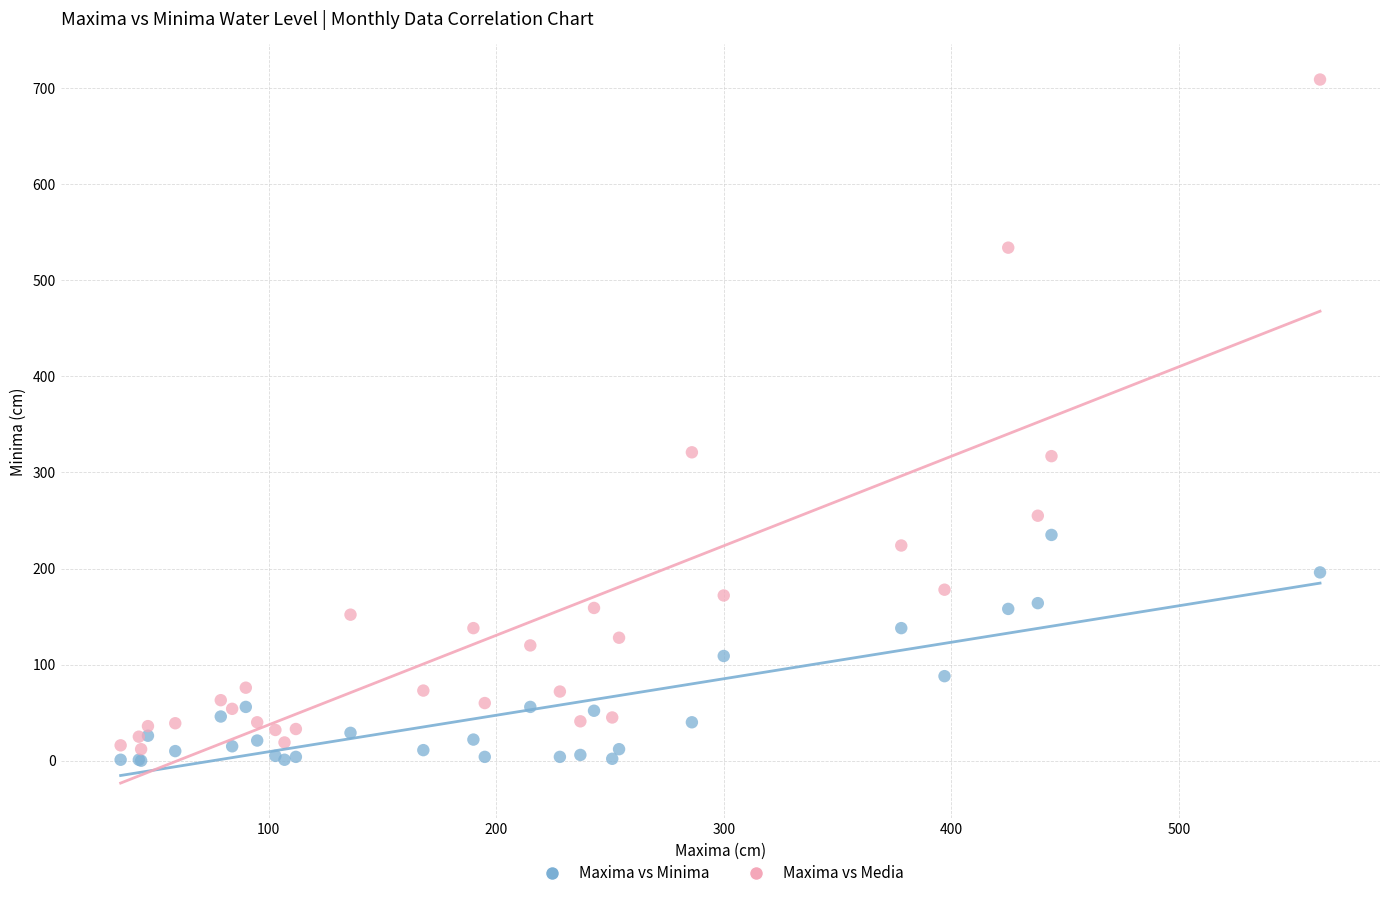

Which series reaches the maximum Y coordinate?

Maxima vs Media